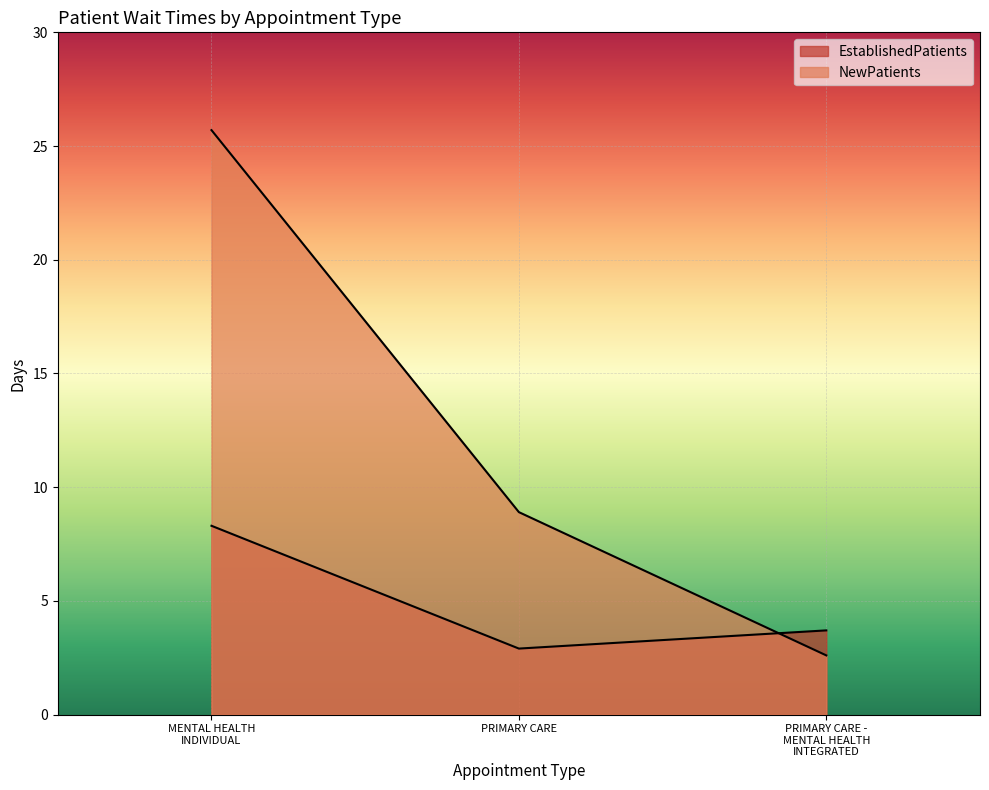

What is the label of the 2nd point from the right?

PRIMARY CARE